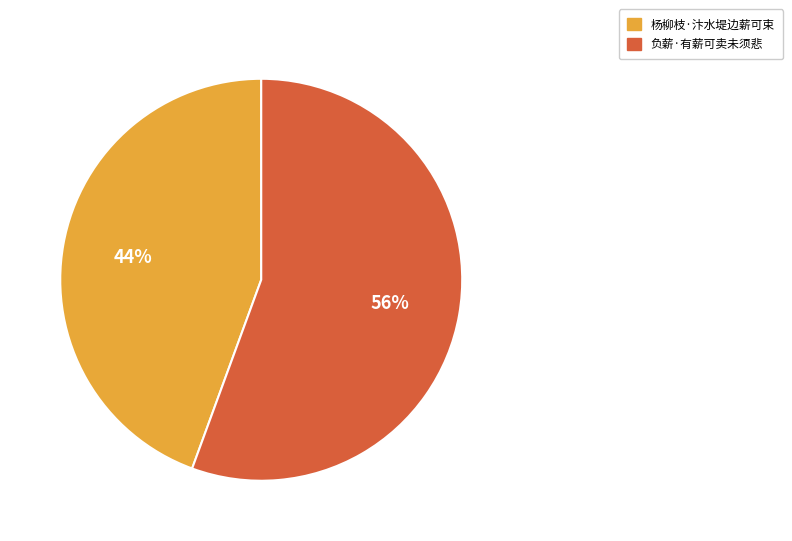

Approximately how many times larger is the value at 负薪·有薪可卖未须悲 compared to 杨柳枝·汴水堤边薪可束?

1.3